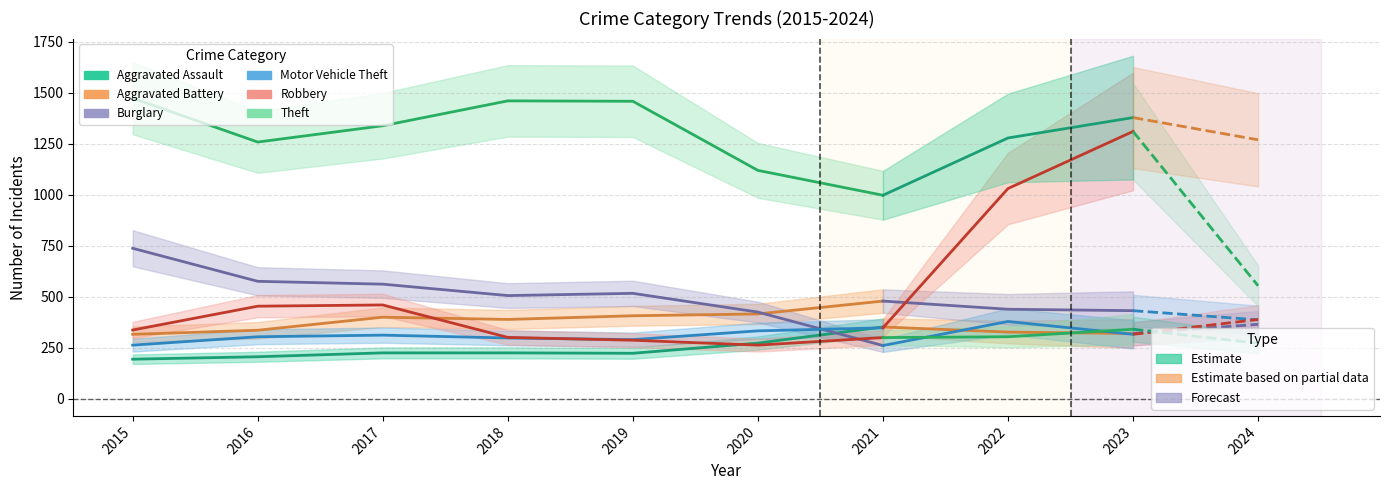

Which category has the highest value across all series?

2015